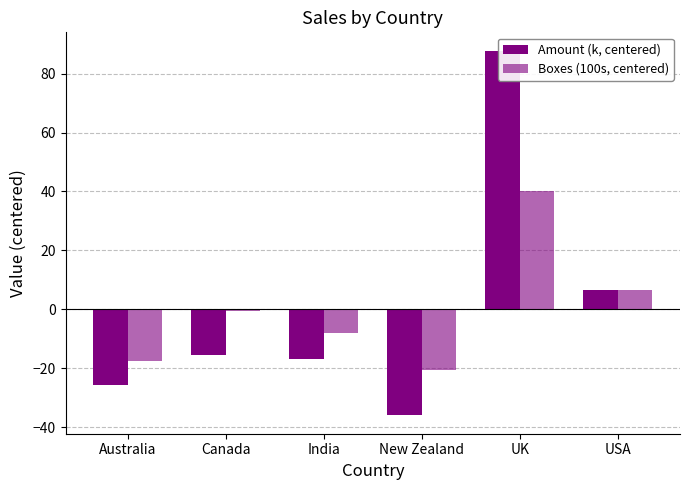

List the labels in order of Amount (k, centered) value, largest first.

UK, USA, Canada, India, Australia, New Zealand